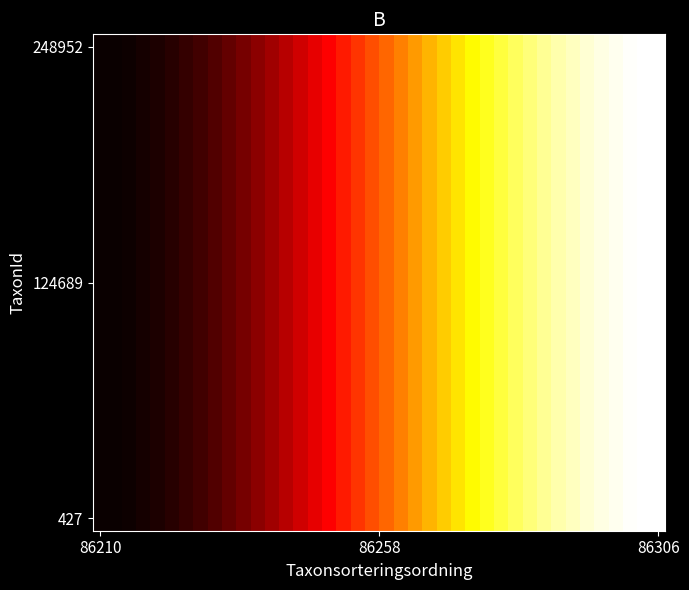

At how many categories does at least one series exceed 0?

40